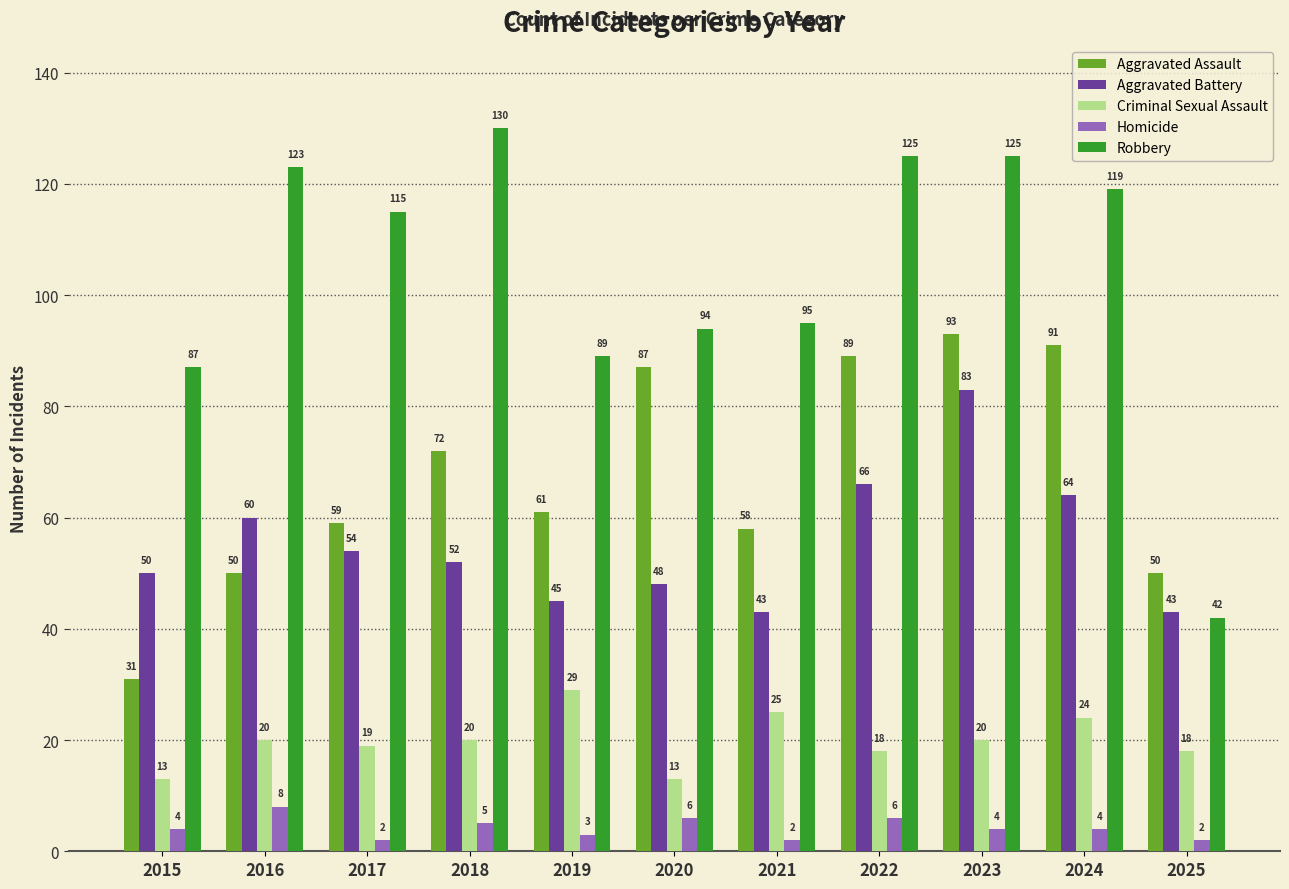

How many values in the Robbery series are below 115?

5